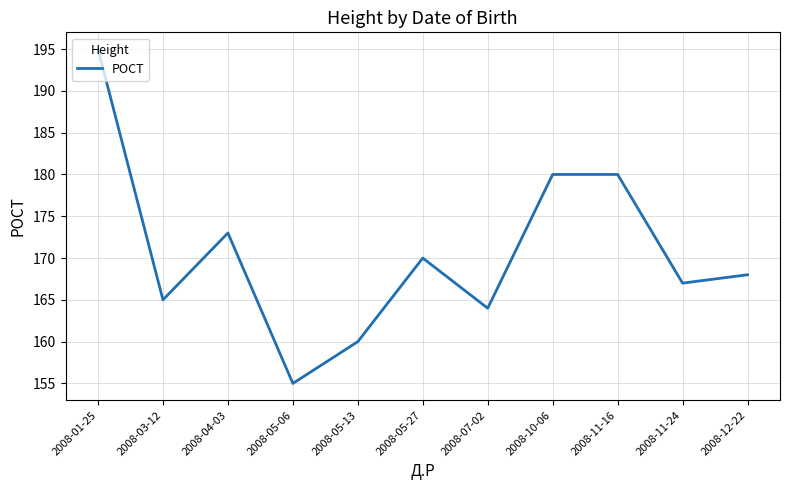

Where is the first local minimum?

2008-03-12